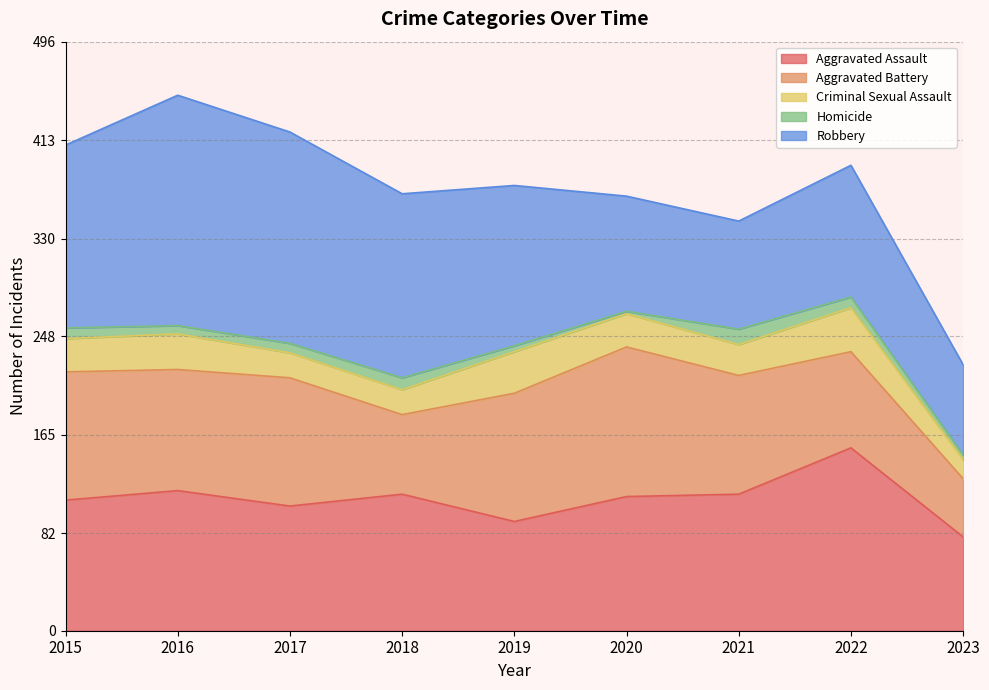

How many interior local peaks does the Robbery series have?

2